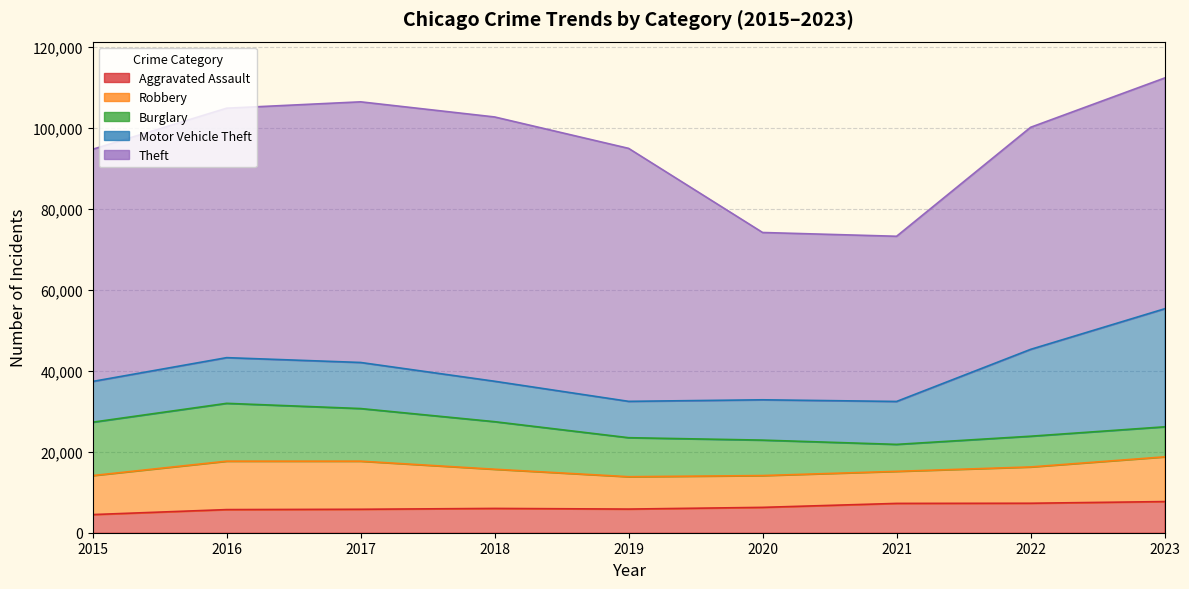

What is the average value of the Burglary series?

10255